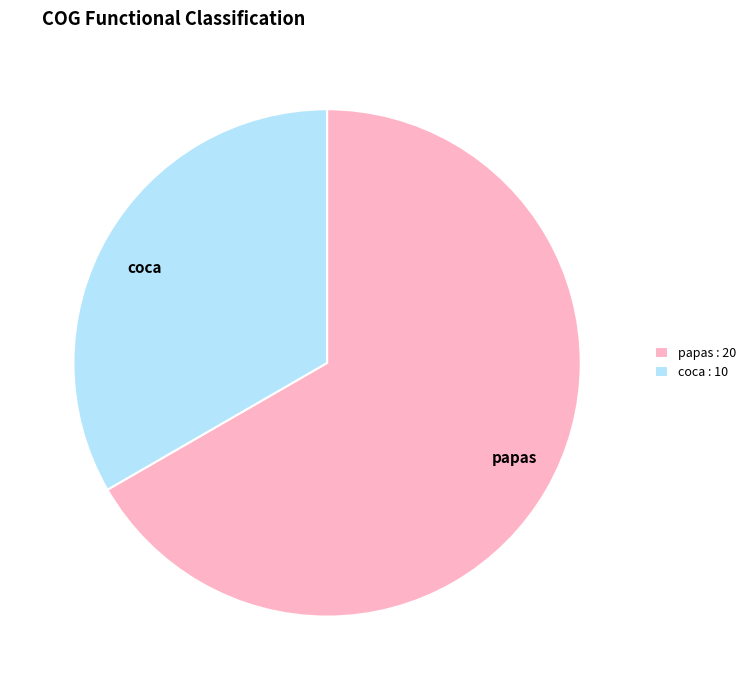

Combined, do coca : 10 and papas : 20 account for over 50%?

Yes